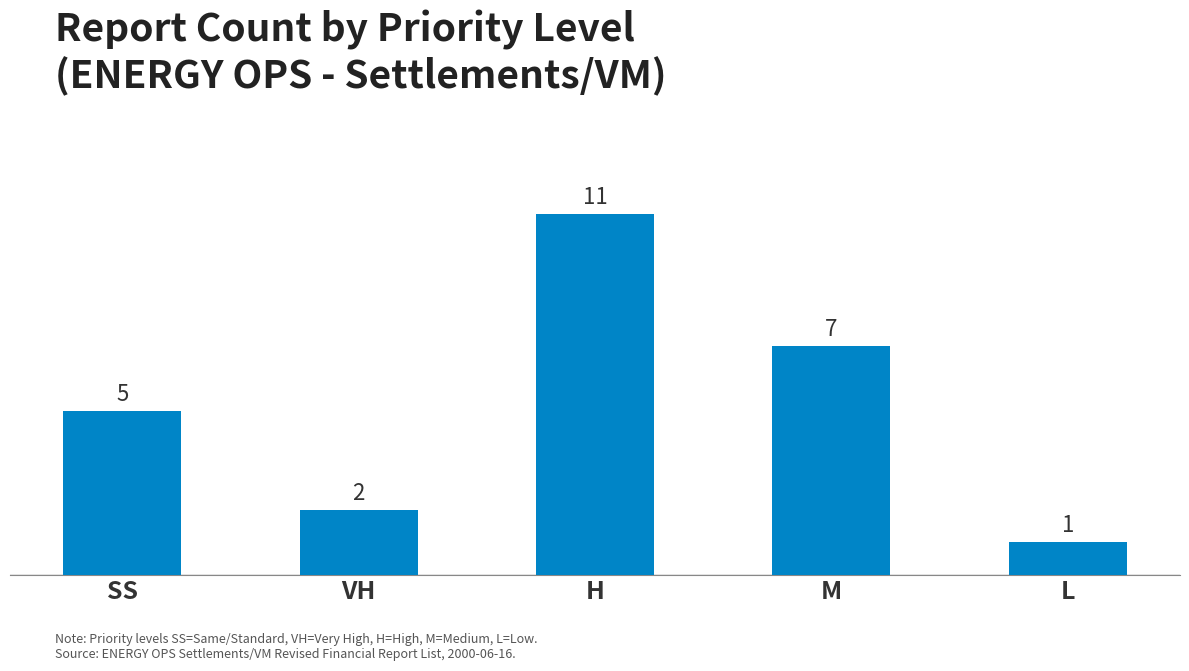

How many data points are less than 5?

2